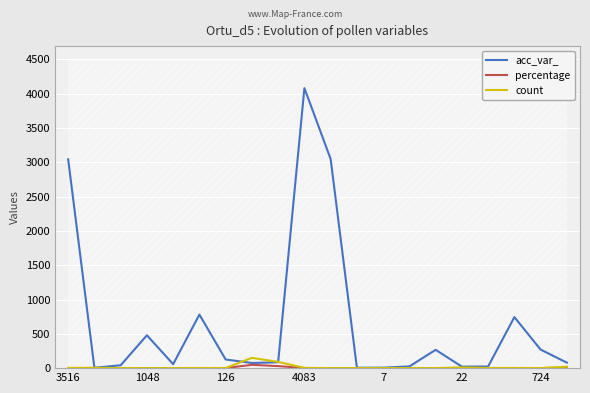

Which series has the largest range (max minus min)?

acc_var_